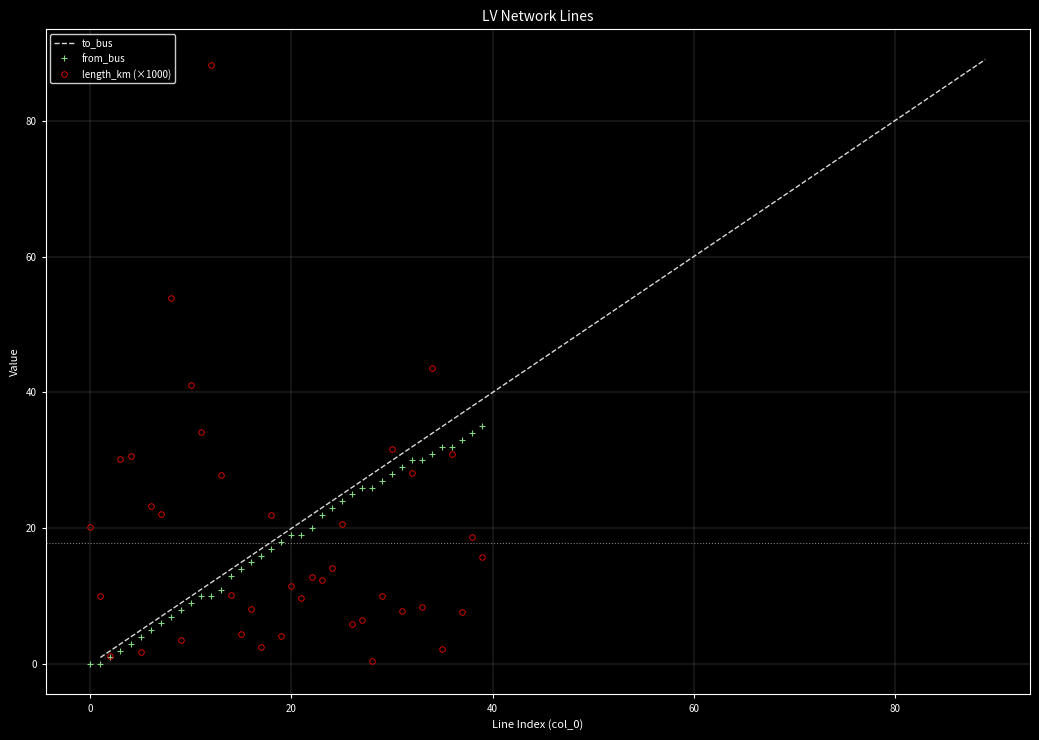

What are all the series names shown in the legend?

to_bus, from_bus, length_km (×1000)